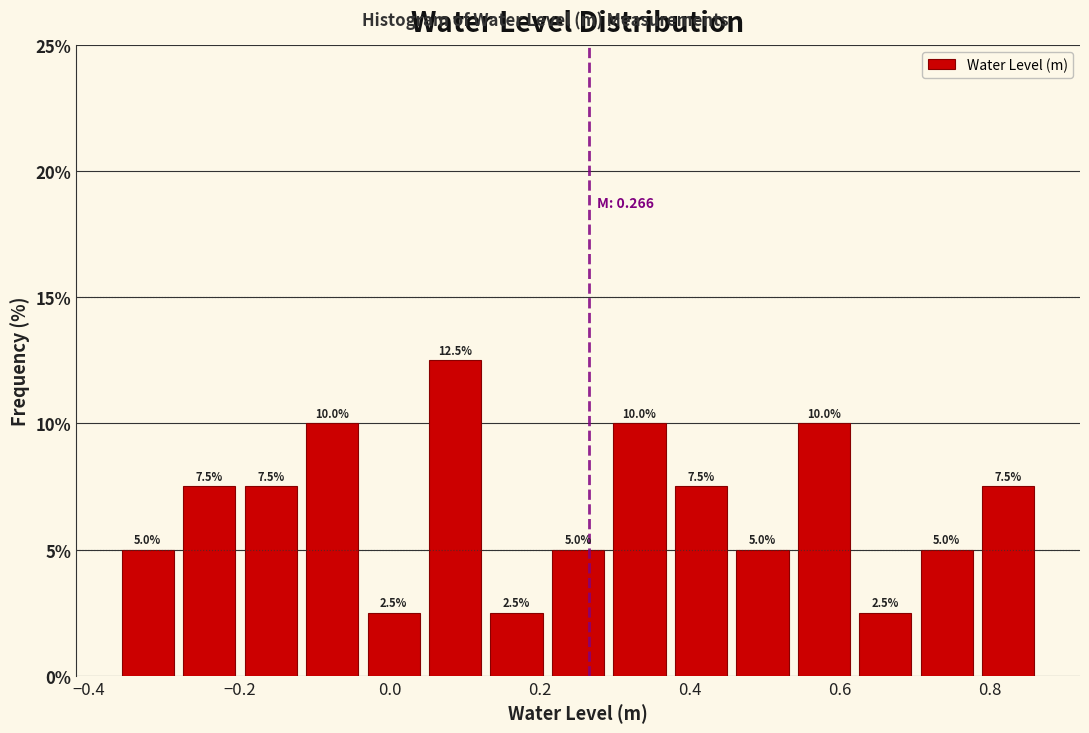

Reading left to right, transcribe this chart: for each bar, give the range it covers on the x-axis and its height. The bar edges are not printed on the chart, so give them approximately, as read against the axis.

-0.36 to -0.28: 5.0
-0.28 to -0.20: 7.5
-0.20 to -0.12: 7.5
-0.12 to -0.04: 10.0
-0.04 to 0.04: 2.5
0.04 to 0.12: 12.5
0.12 to 0.22: 2.5
0.22 to 0.30: 5.0
0.30 to 0.38: 10.0
0.38 to 0.46: 7.5
0.46 to 0.54: 5.0
0.54 to 0.62: 10.0
0.62 to 0.70: 2.5
0.70 to 0.78: 5.0
0.78 to 0.86: 7.5